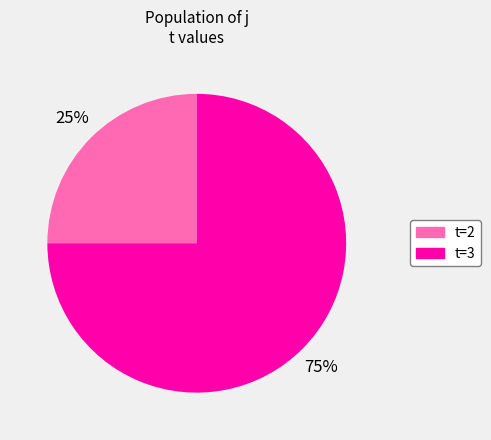

How many slices are in this pie chart?

2